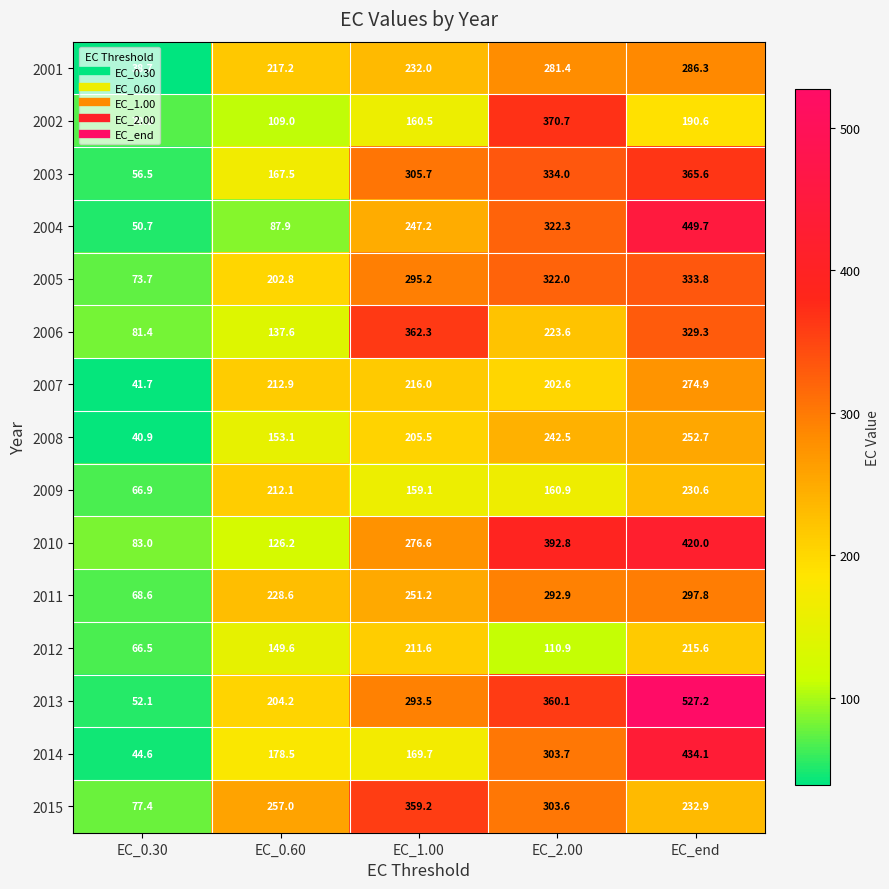

At how many categories does at least one series exceed 406?

1